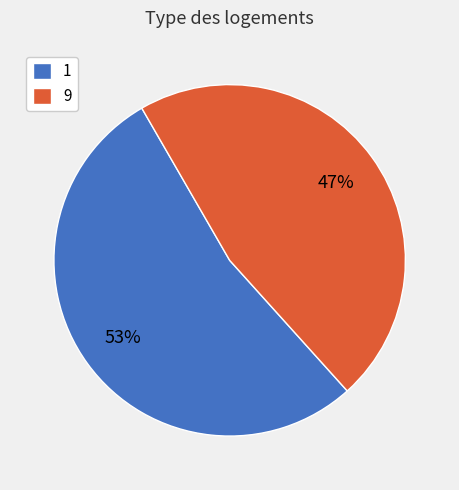

What is the ratio of the value at 9 to the value at 1?

0.9